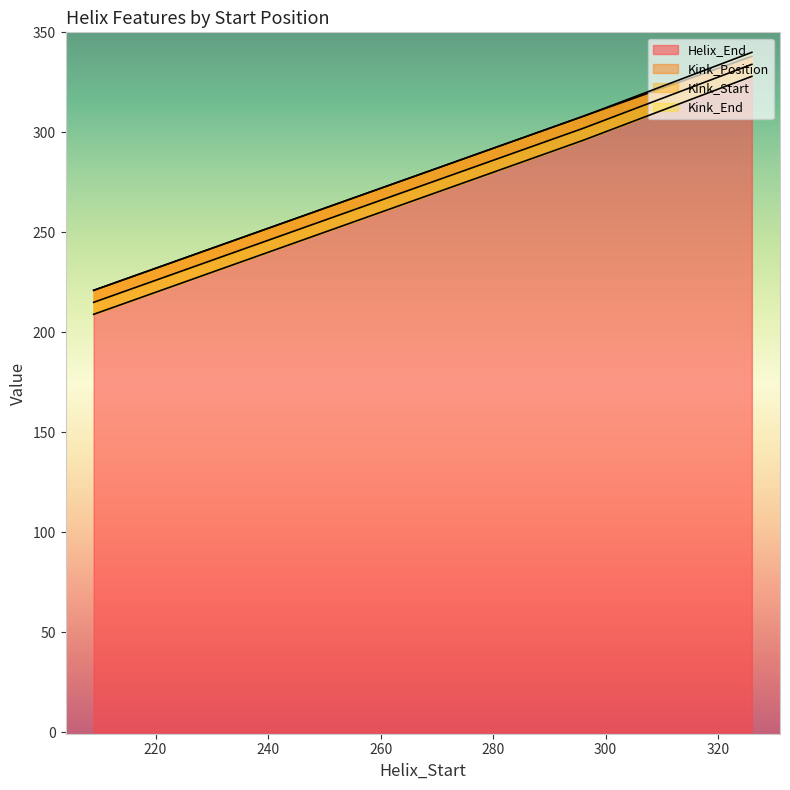

Read the Kink_Start value at 326.

328